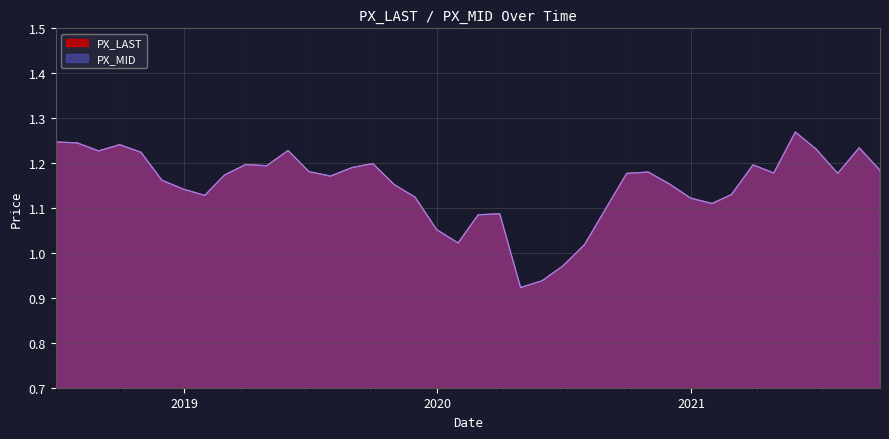

What is the sum of all PX_MID values?

46.0